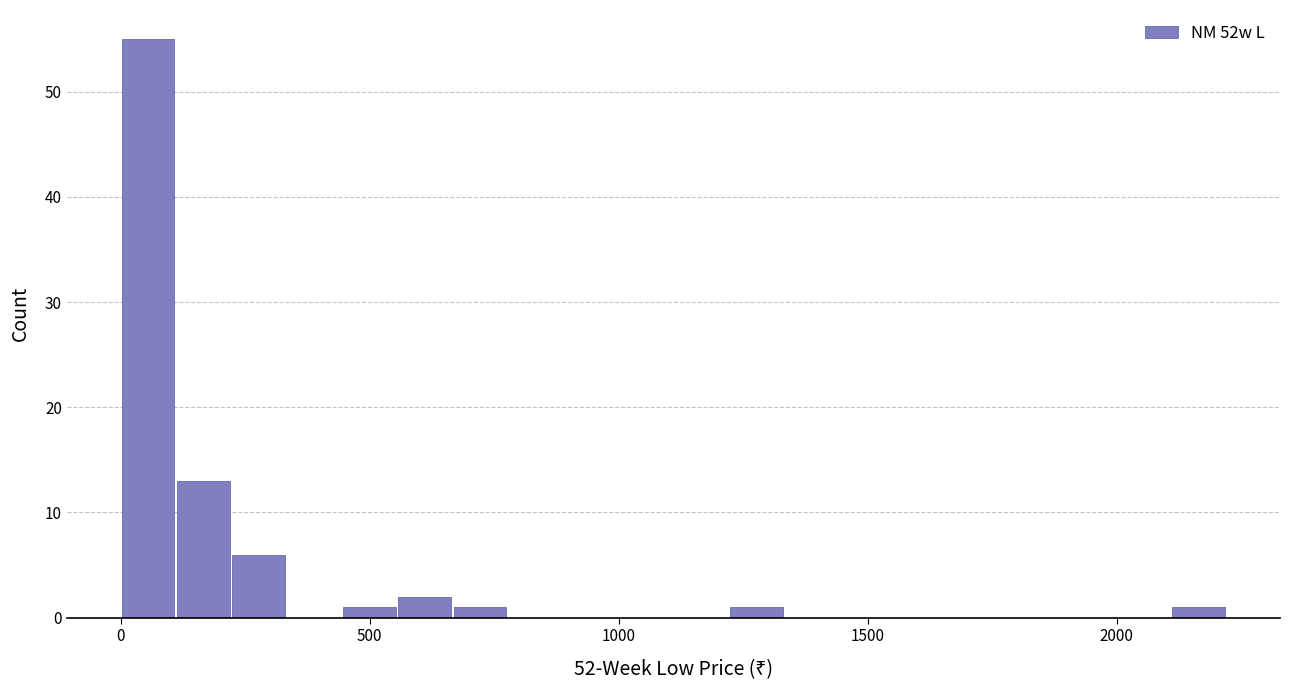

Around what value on the x-axis is the tallest bar? Give the approximate position of its centre, as read against the axis.

50